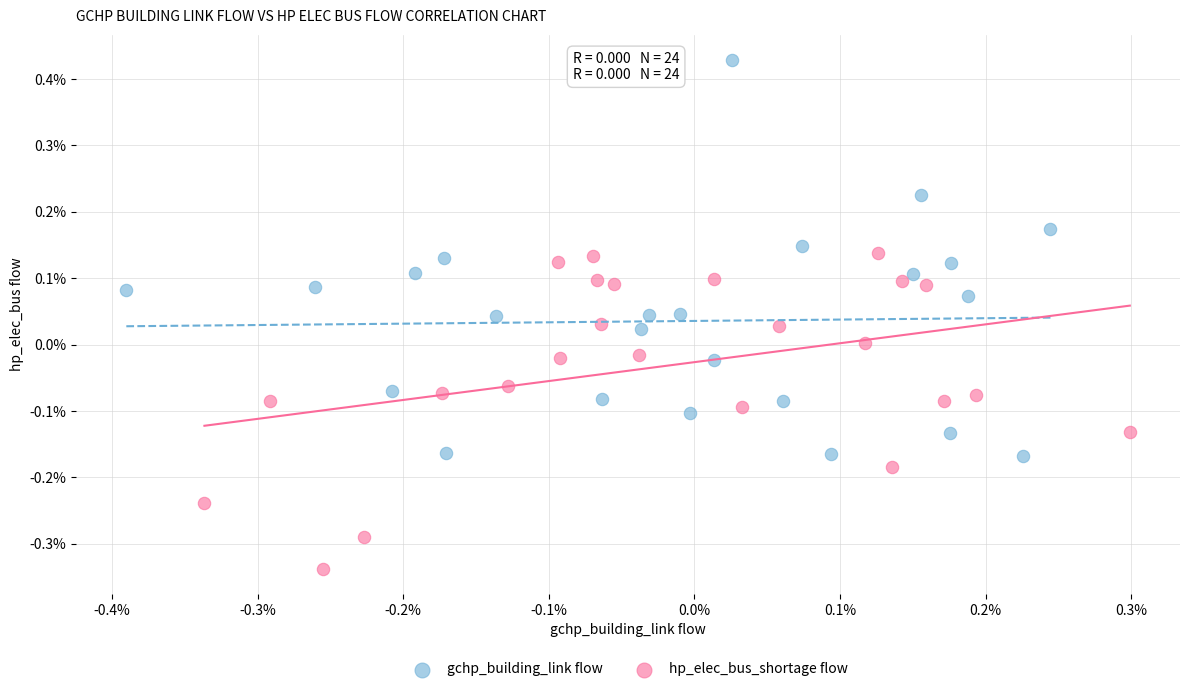

What are all the series names shown in the legend?

gchp_building_link flow, hp_elec_bus_shortage flow